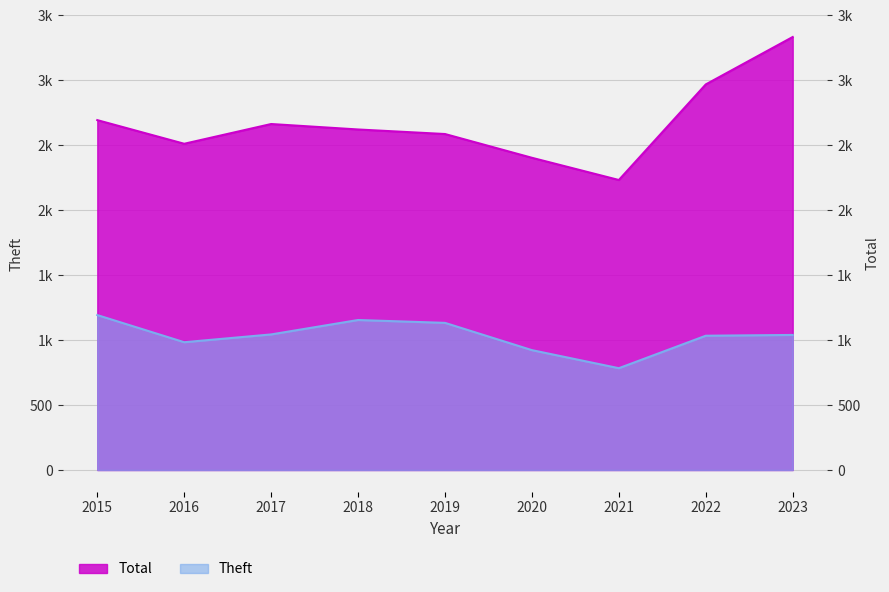

What value does the Theft series have at 2015, to the nearest 10?

1190